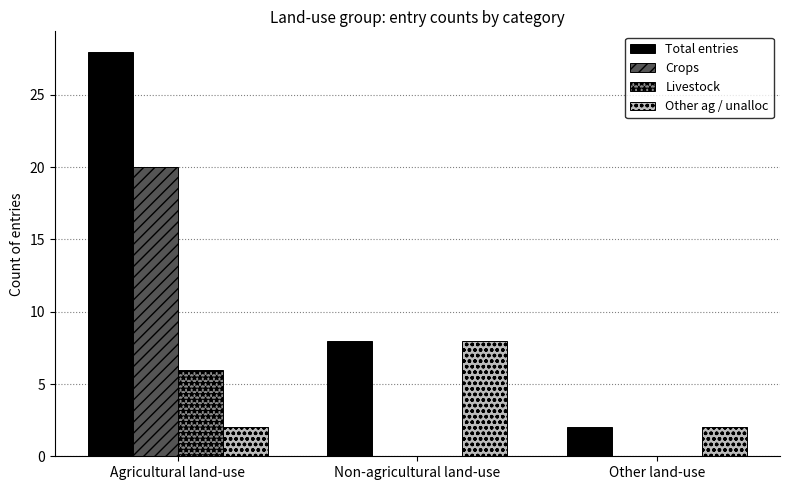

What is the sum of all Crops values?

20